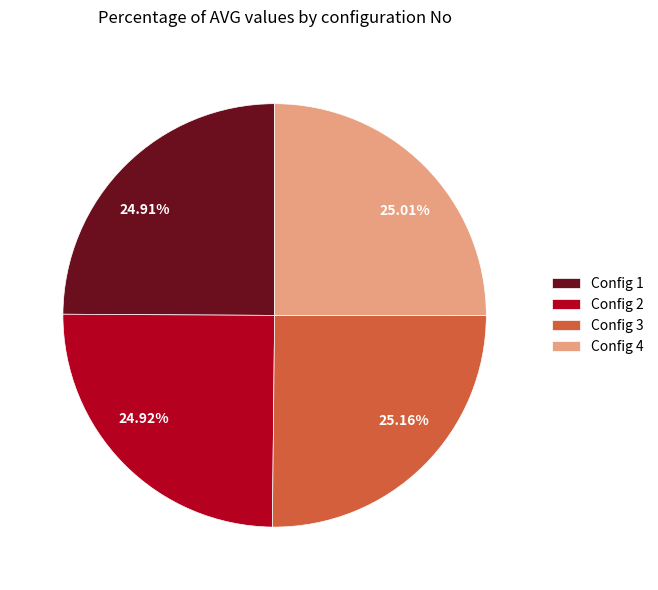

Is there a majority slice in this chart?

No